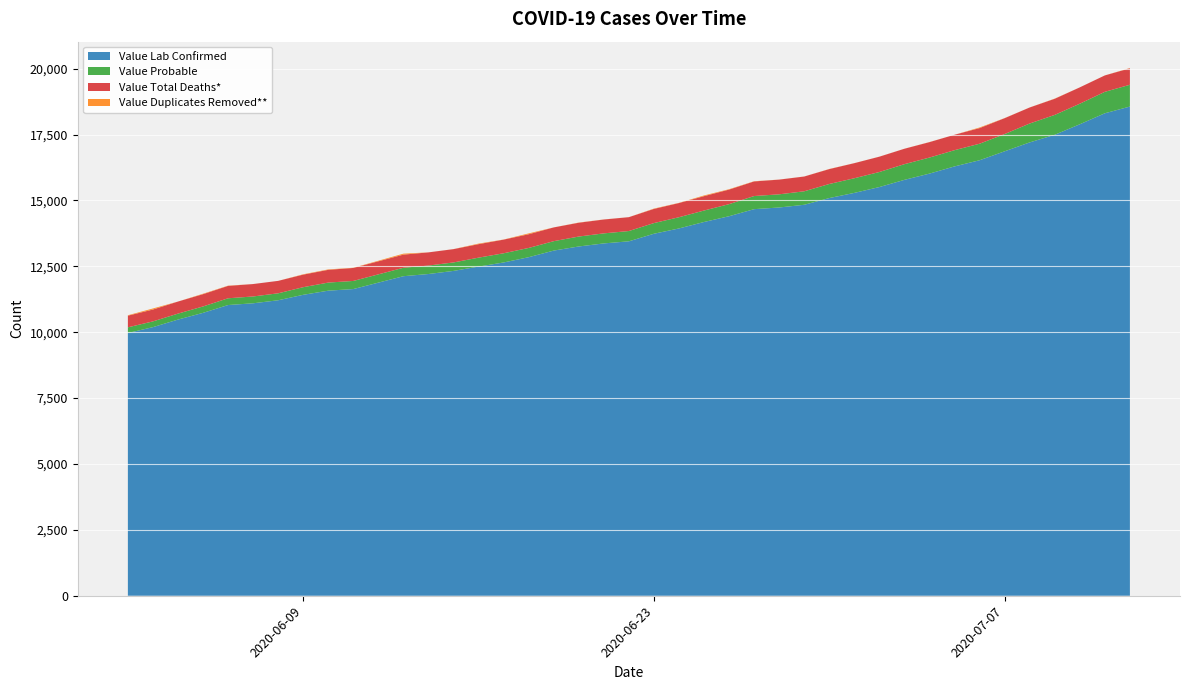

Reading left to right, list all the values displayed in this chart.

Value Lab Confirmed: 9970	10192	10479	10734	11031	11097	11212	11419	11576	11637	12125	12208	12326	12490	12646	12846	13097	13253	13369	13449	13736	13937	14182	14401	14669	14732	14835	15090	15286	15508	15781	16018	16291	16525	16864	17202	17491	17890	18307	18562
Value Probable: 215	218	226	243	256	259	264	289	307	308	320	321	321	339	349	351	357	377	381	390	405	426	435	458	498	500	512	534	556	571	595	609	616	627	655	717	754	780	814	827
Value Total Deaths*: 442	450	458	466	470	471	472	477	484	493	499	500	505	512	518	520	522	524	526	526	537	538	546	553	554	558	560	565	572	581	585	585	585	593	602	608	612	620	622	625
Value Duplicates Removed**: 16	40	0	17	9	1	0	13	16	7	36	1	2	21	4	32	1	7	3	1	13	7	26	14	8	2	2	5	2	2	2	4	0	23	4	2	7	1	2	9